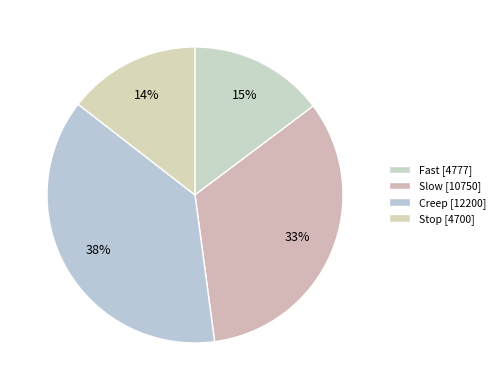

Rank the categories by value from lowest to highest.

Stop, Fast, Slow, Creep